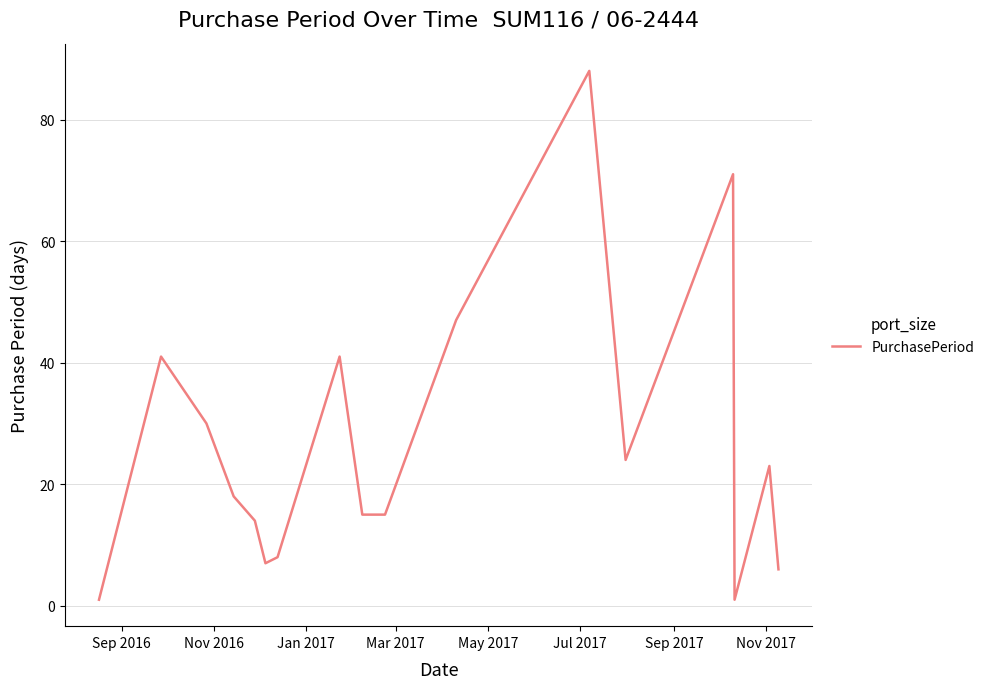

What is the difference between the maximum and minimum values?

87